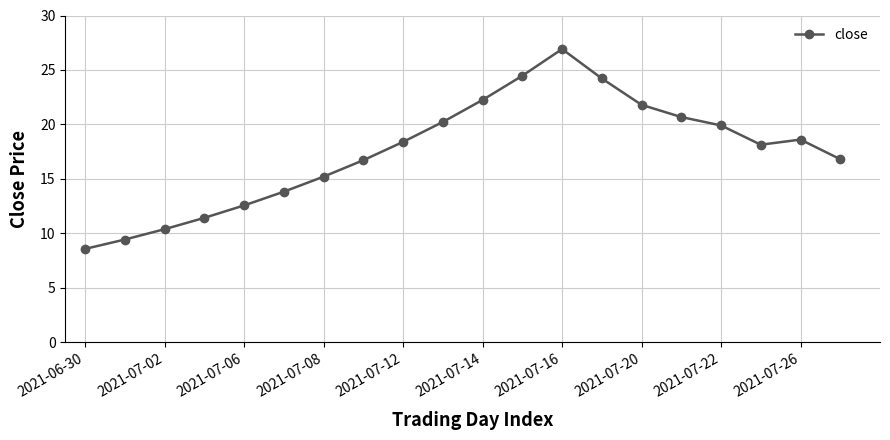

How many data points does each series have?

20